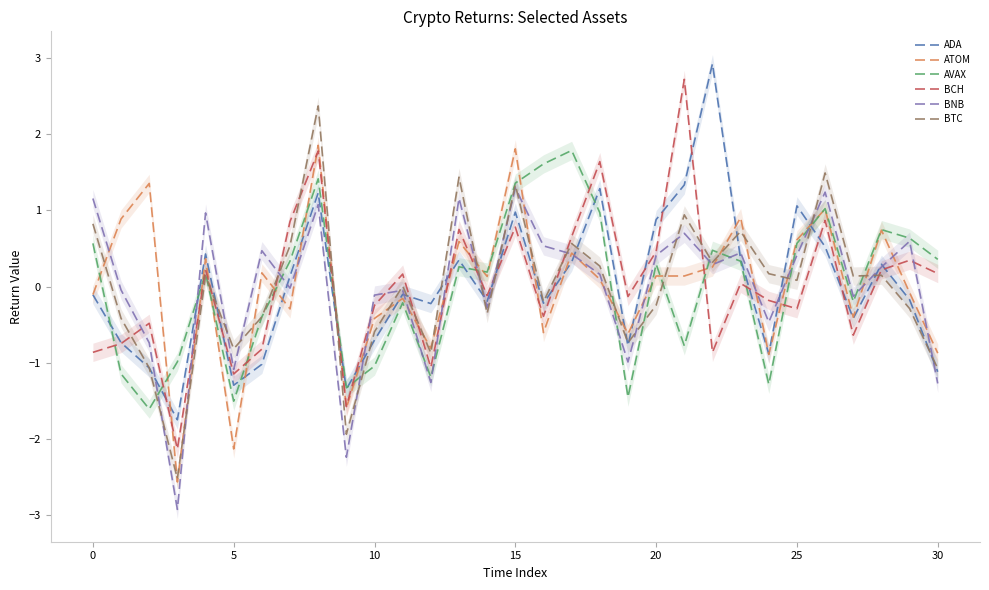

True or false: BCH has a value of 0.1 at 15.

False